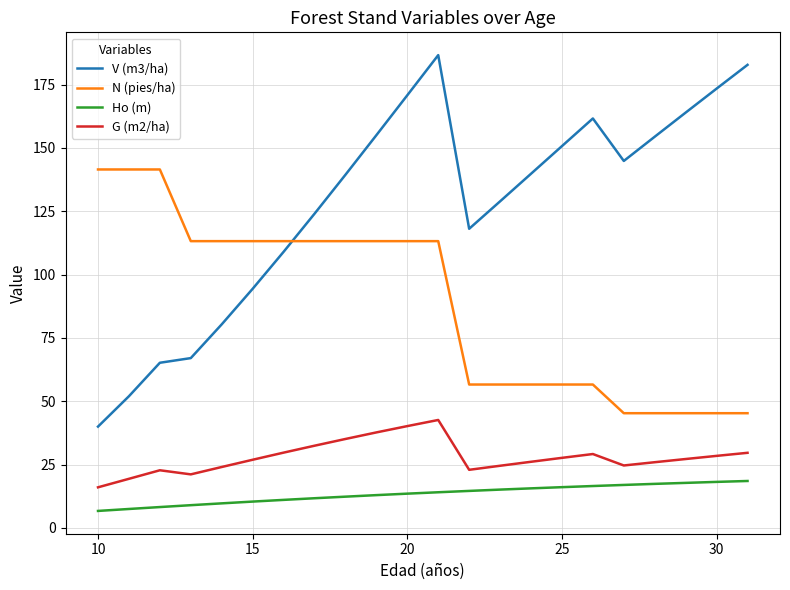

Which series has the largest range (max minus min)?

V (m3/ha)